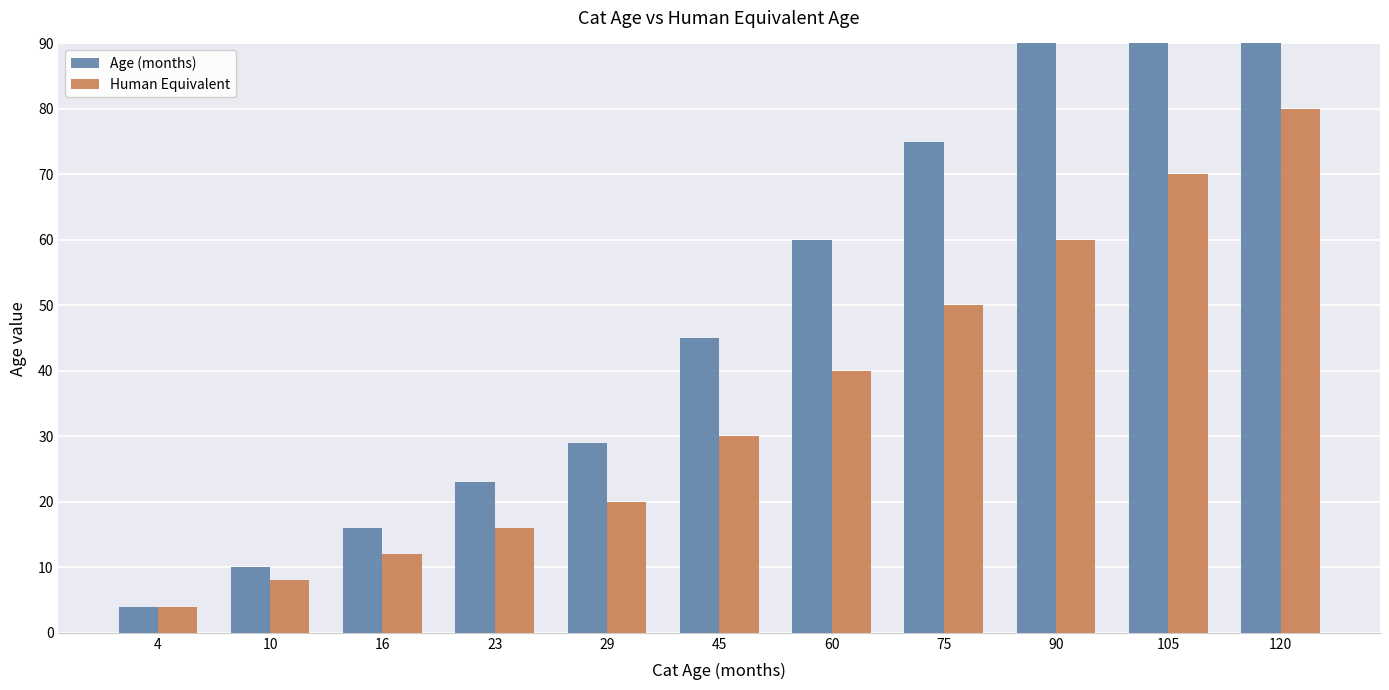

At which category does the chart reach its minimum across all series?

4